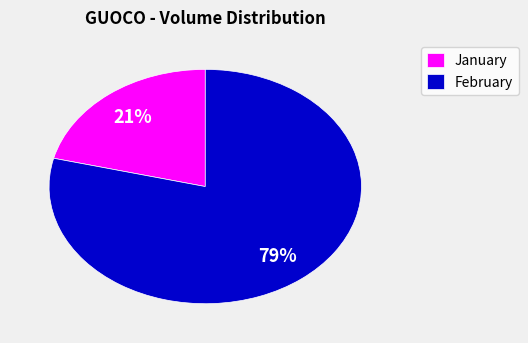

To the nearest percent, what is the average slice percentage?

50%